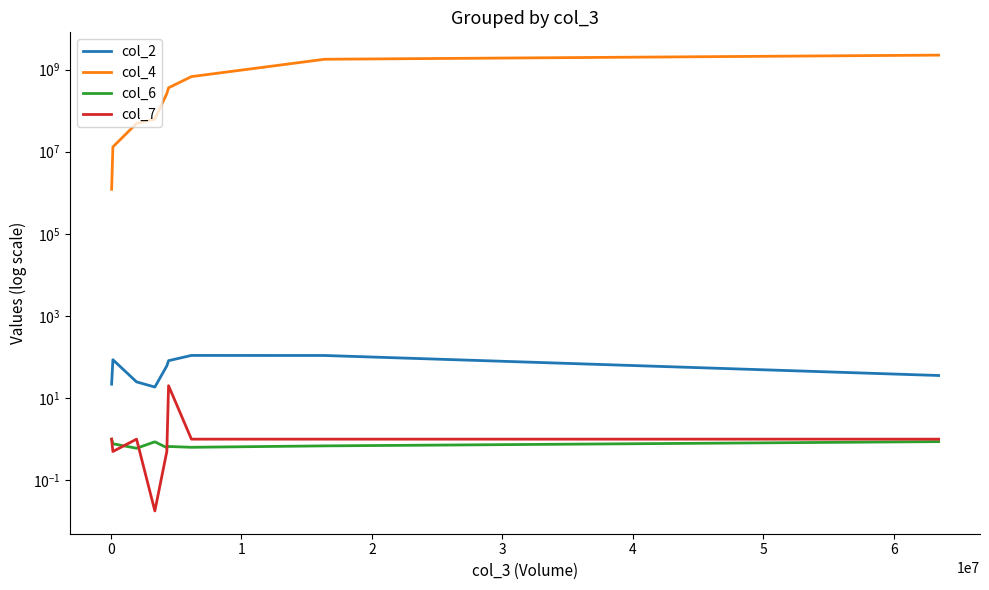

What is the label of the 4th point from the right?

4